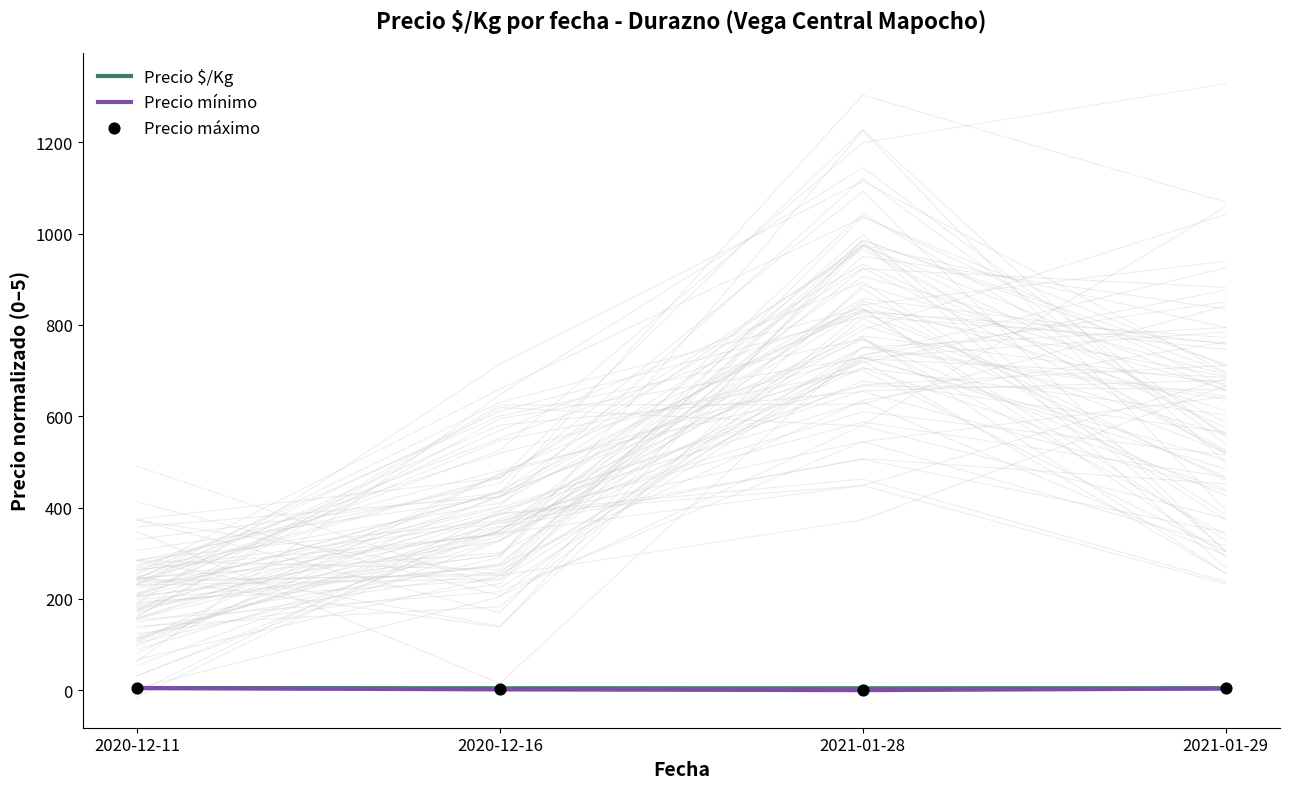

Which series has the largest total across all categories?

Precio $/Kg